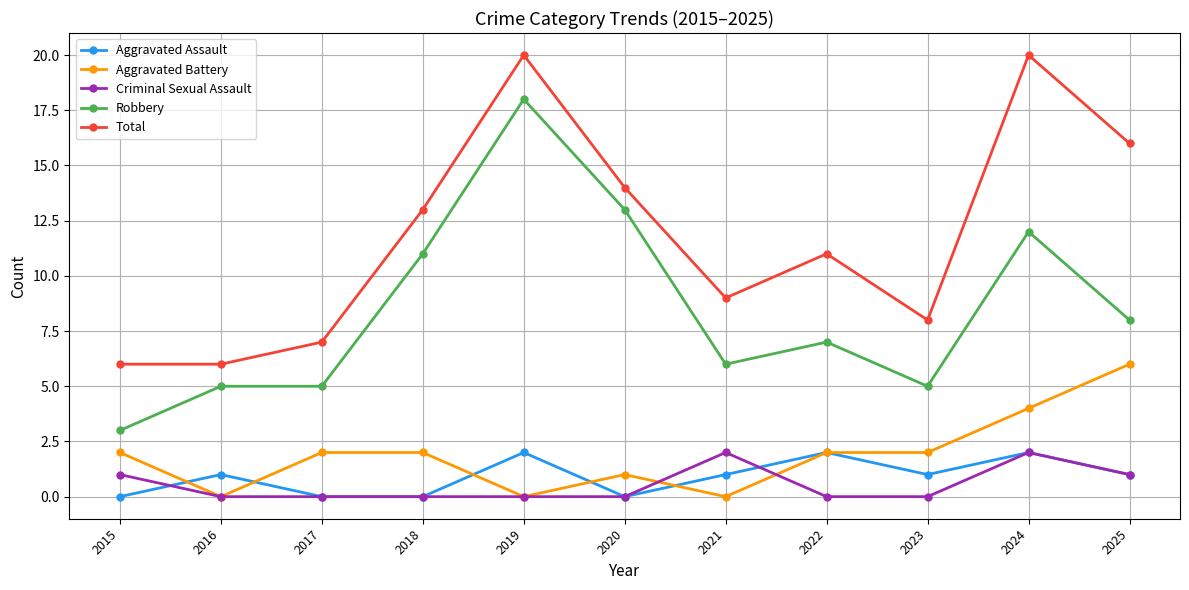

Count the number of categories in the chart.

11